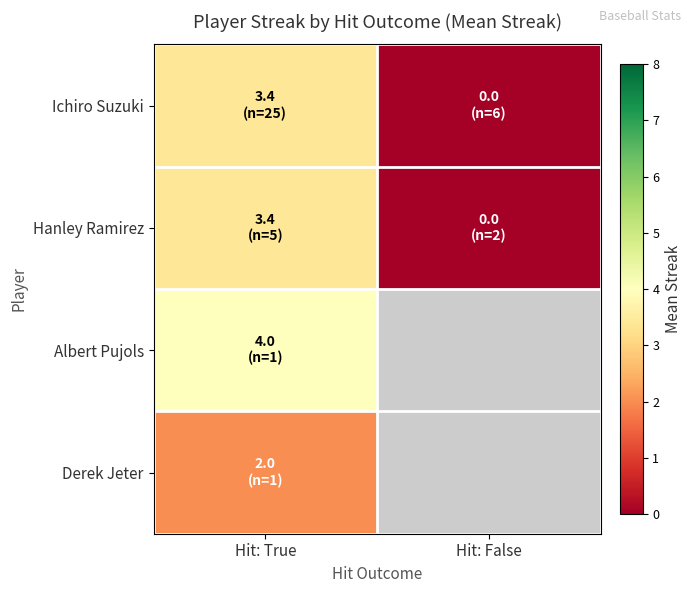

The value of Derek Jeter at Hit: True is 2.0. True or false?

True